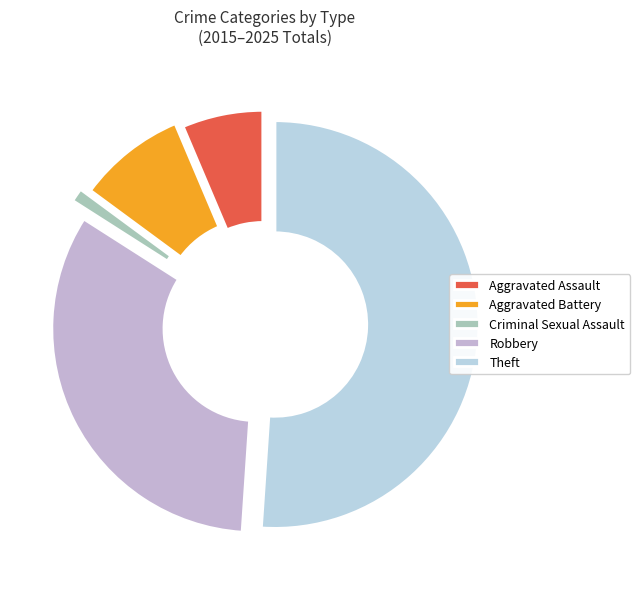

True or false: Theft accounts for 68% of the total.

False